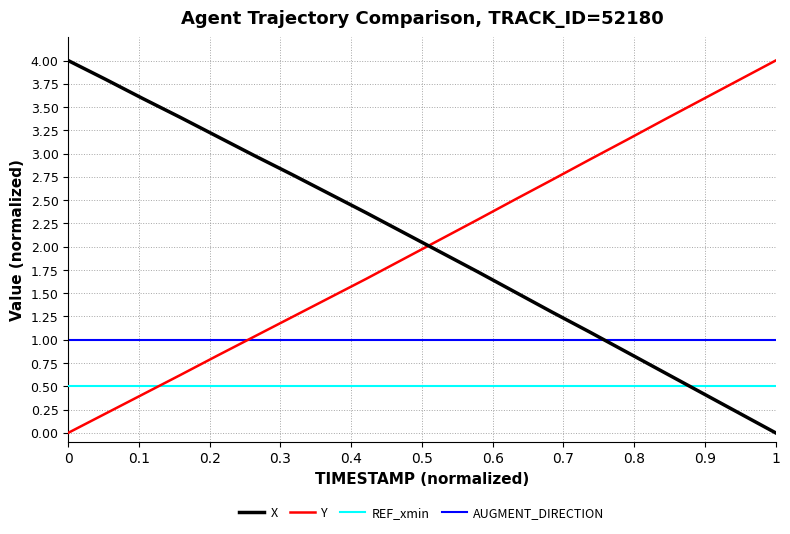

True or false: X and Y cross at least once.

True